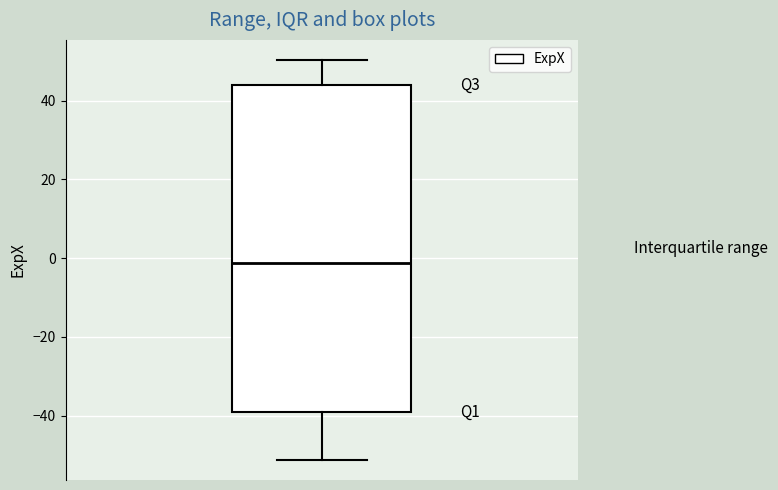

Transcribe this box plot: give where the median line is, the range the box spans, and where the two whiskers end, as read against the y-axis. The values are not printed on the chart, so give them approximately, as read against the axis.

median -2, box -40 to 44, whiskers -52 to 50